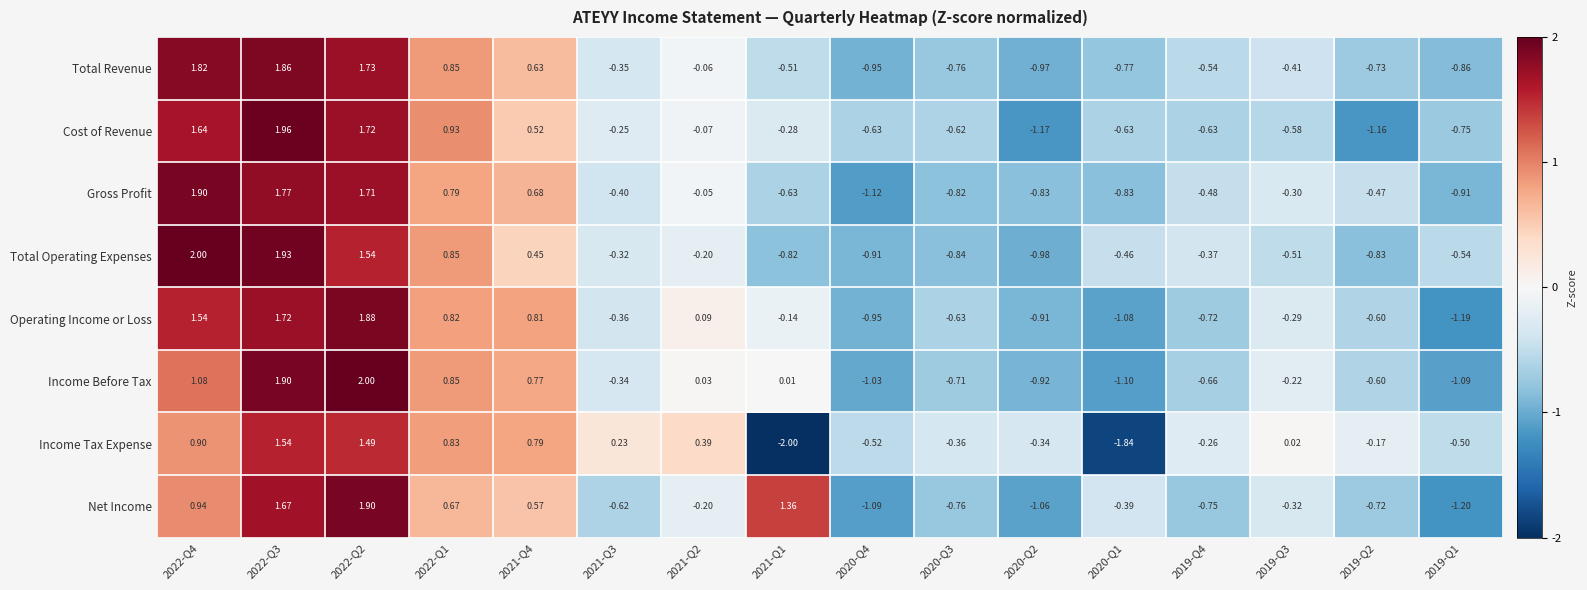

Count the number of categories in the chart.

16